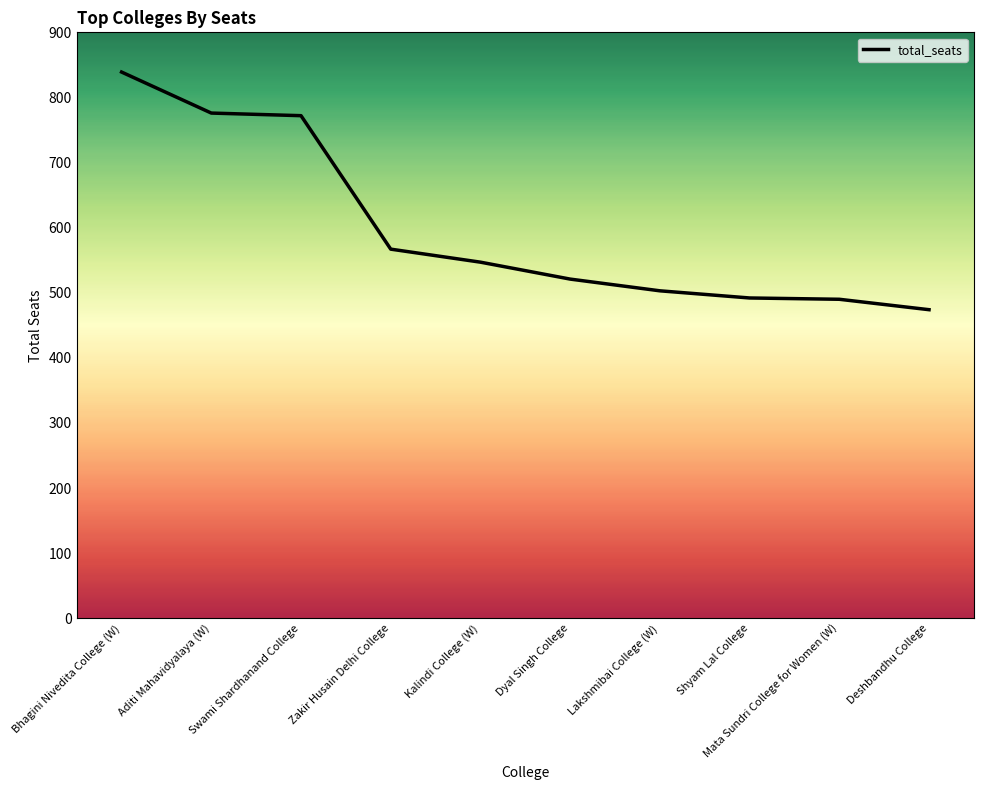

What is the minimum value shown in the chart?

474